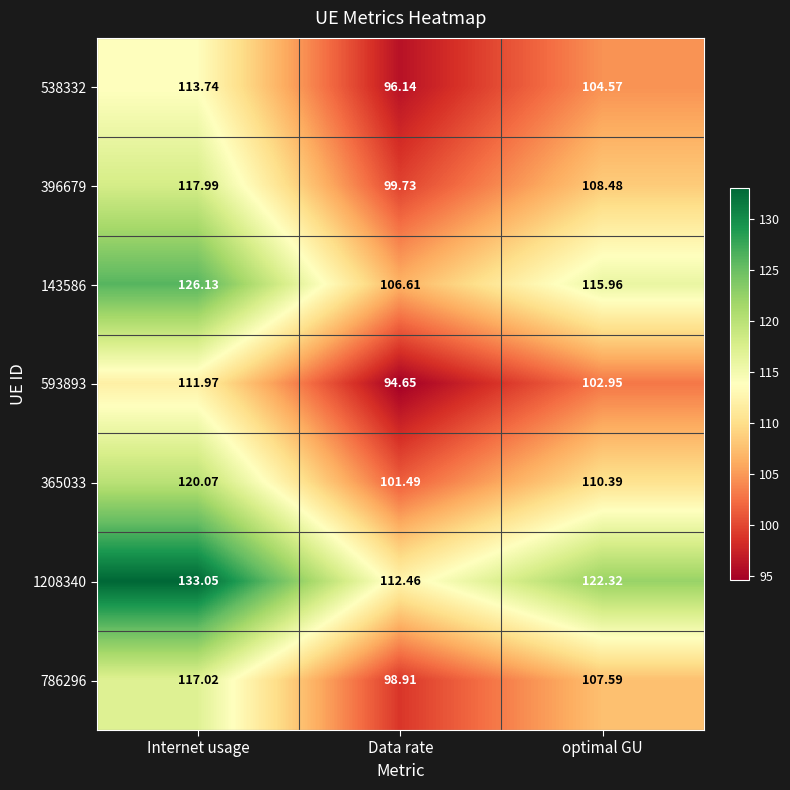

Which category has the highest value across all series?

Internet usage